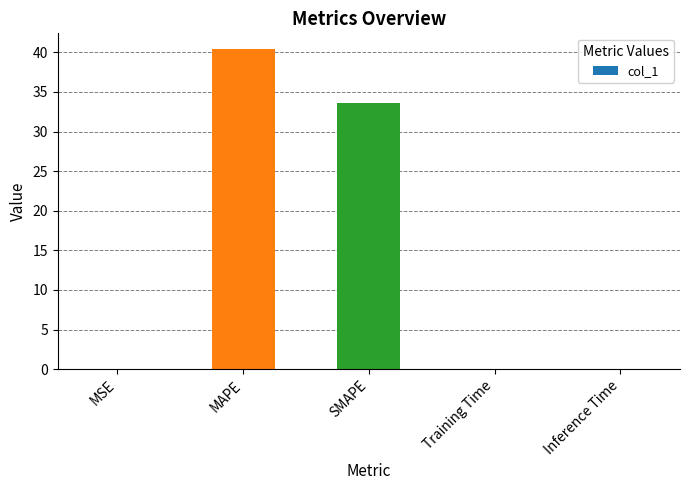

At which category does the chart reach its peak across all series?

MAPE